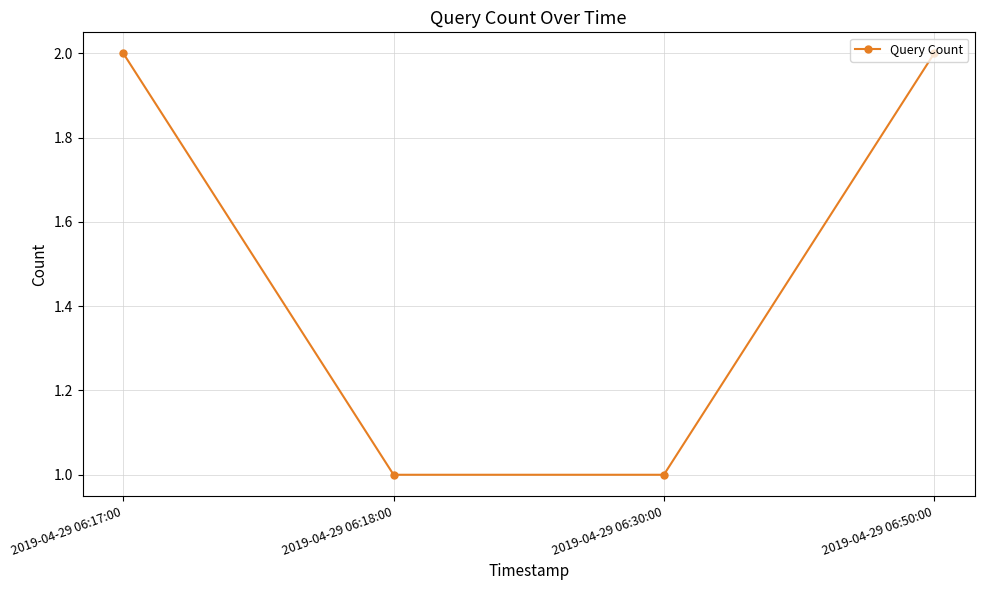

Count the number of categories in the chart.

4